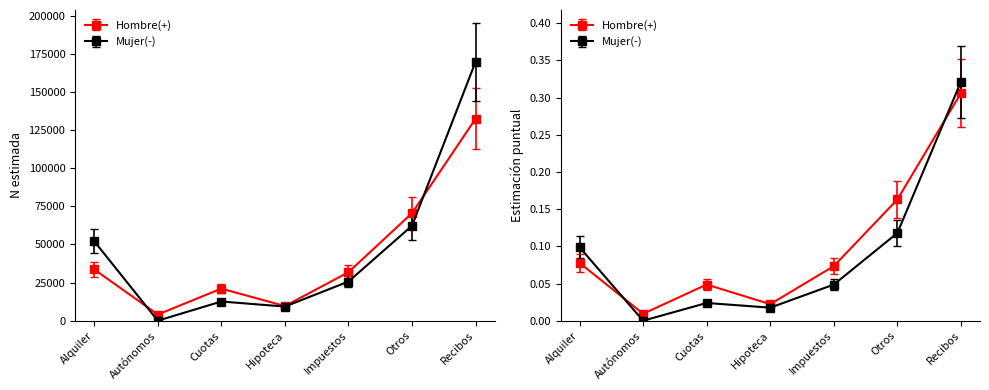

Count the number of categories in the chart.

7